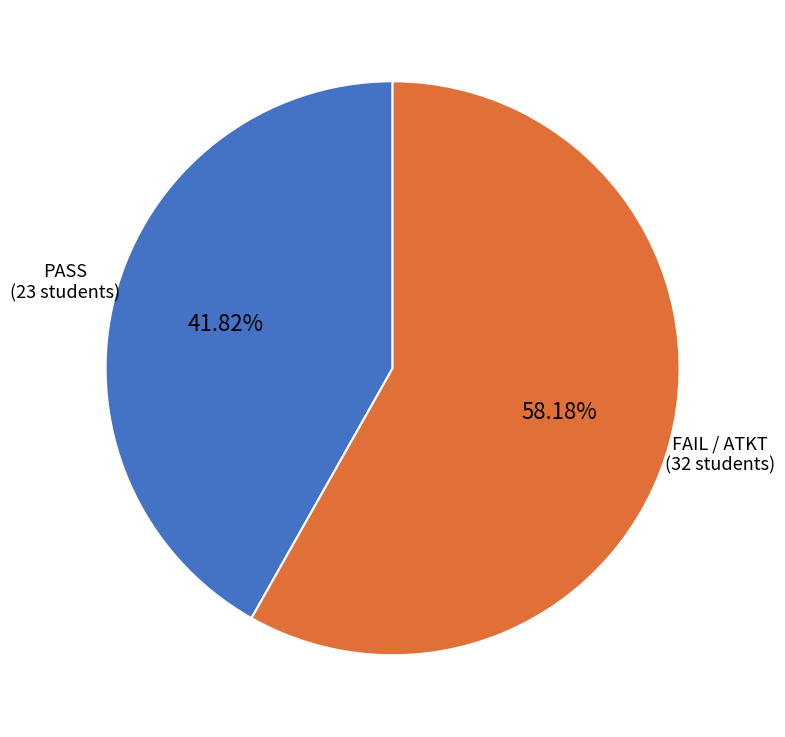

Rank the categories by value from lowest to highest.

PASS, FAIL / ATKT